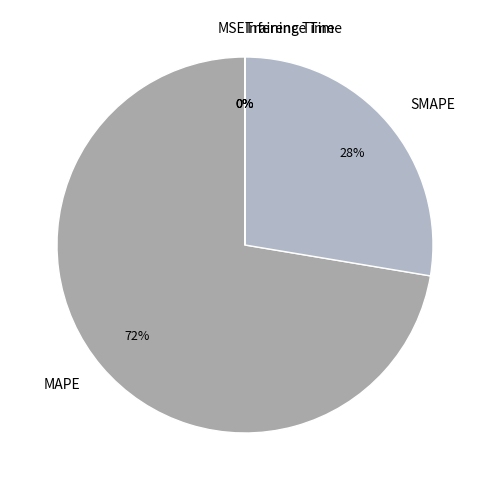

Which category has the biggest portion of the pie?

MAPE